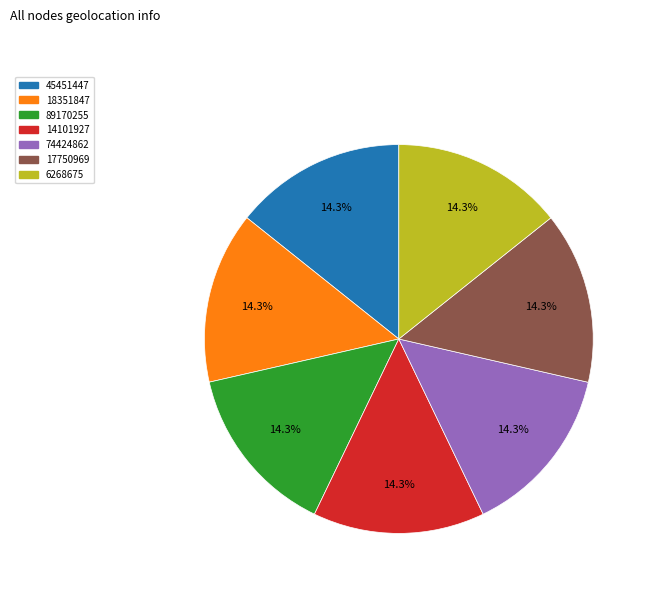

Is the sum of 74424862 and 17750969 greater than half?

No